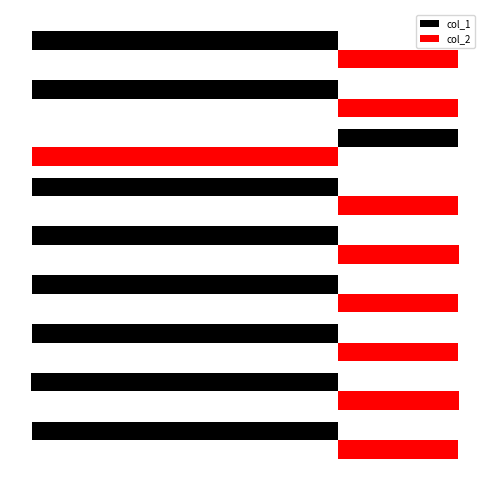

Are the bars horizontal?

Yes